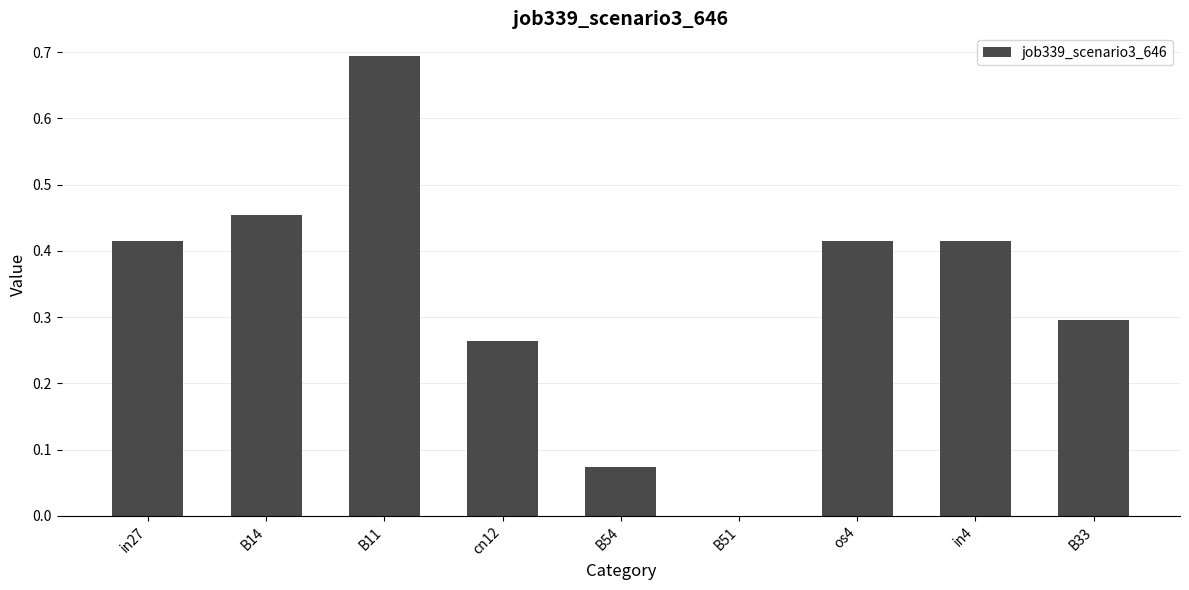

What is the maximum value shown in the chart?

0.7